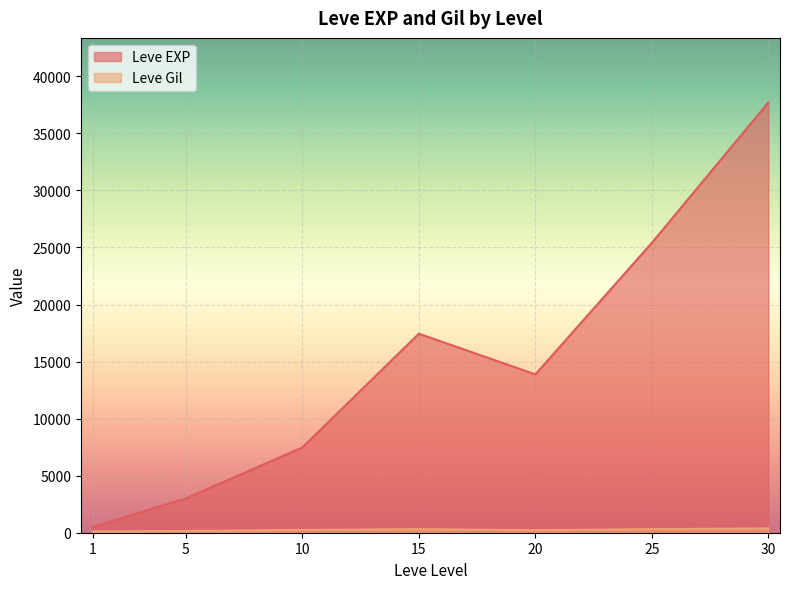

At which category does Leve Gil reach its first local peak?

1